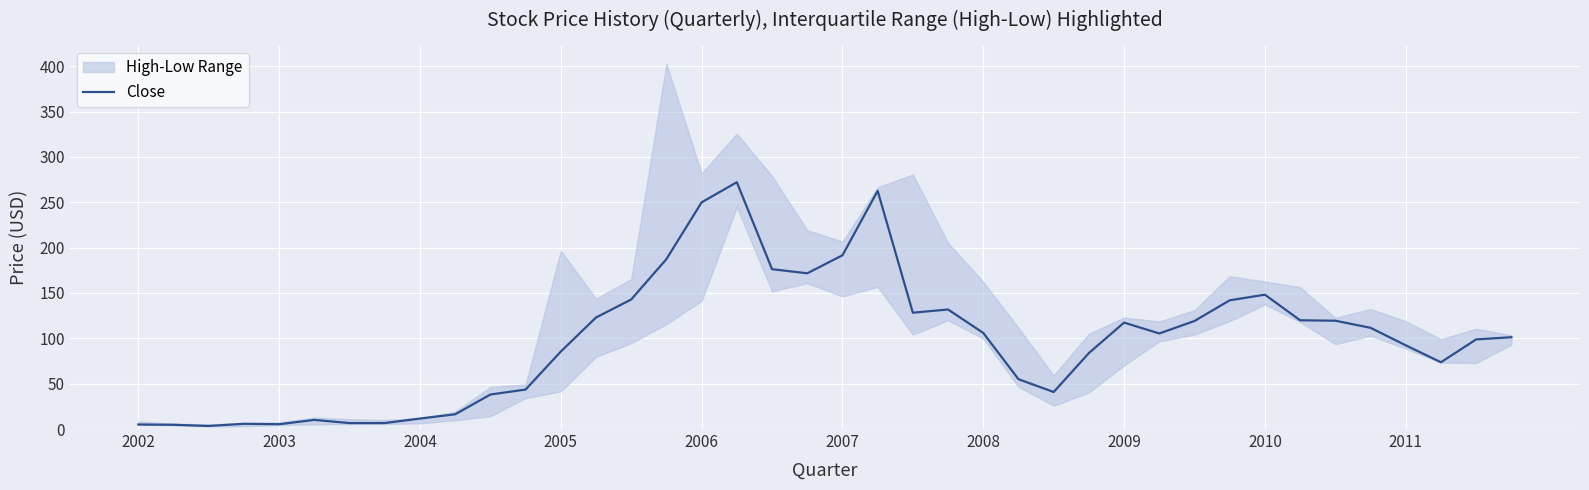

The value at 13 is 123.0. True or false?

True